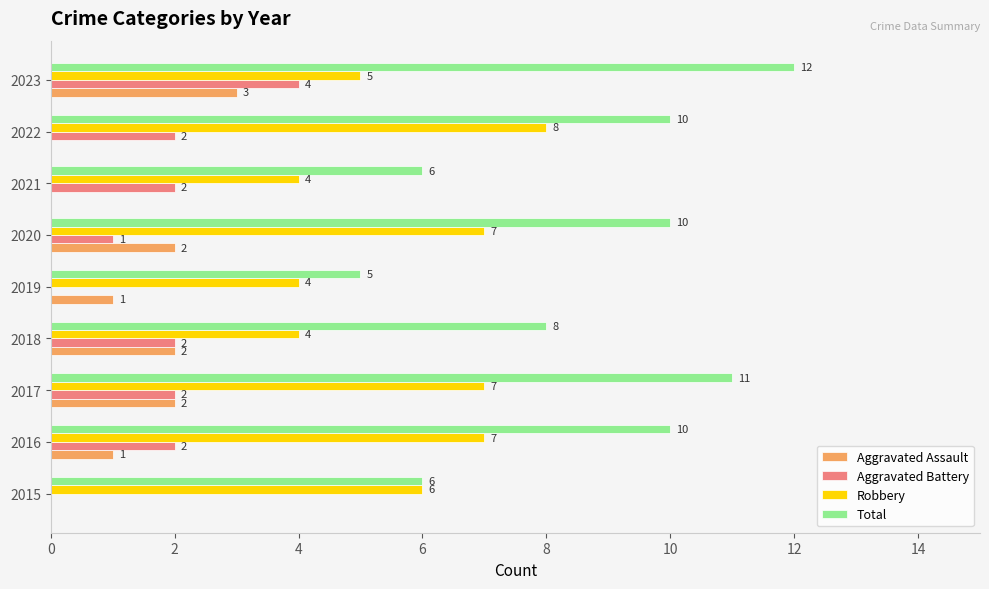

What are all the series names shown in the legend?

Aggravated Assault, Aggravated Battery, Robbery, Total